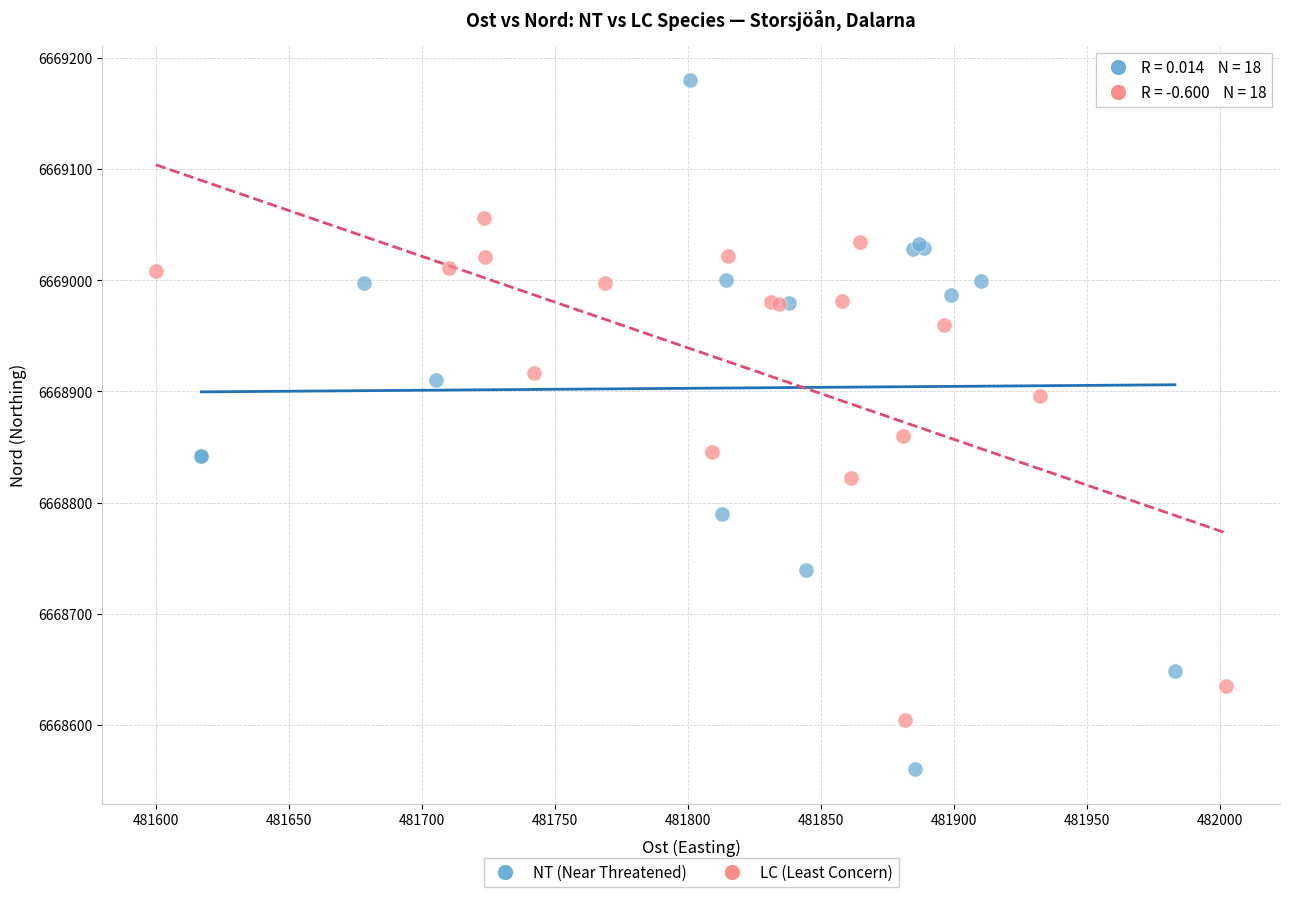

Which series has the widest spread of Y values?

NT (Near Threatened)